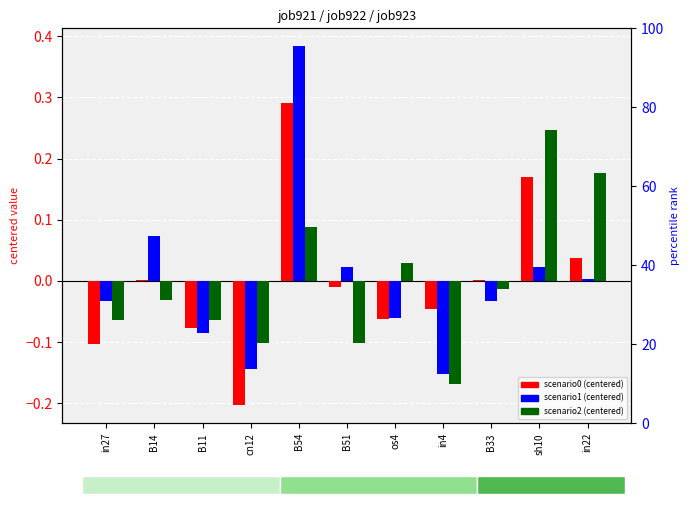

Reading right to left, what are all the values shown in this chart?

job921_scenario0_2119: in22=0.0	sh10=0.2	B33=0.0	in4=-0.0	os4=-0.1	B51=-0.0	B54=0.3	cn12=-0.2	B11=-0.1	B14=0.0	in27=-0.1
job922_scenario1_2120: in22=0.0	sh10=0.0	B33=-0.0	in4=-0.2	os4=-0.1	B51=0.0	B54=0.4	cn12=-0.1	B11=-0.1	B14=0.1	in27=-0.0
job923_scenario2_2121: in22=0.2	sh10=0.2	B33=-0.0	in4=-0.2	os4=0.0	B51=-0.1	B54=0.1	cn12=-0.1	B11=-0.1	B14=-0.0	in27=-0.1